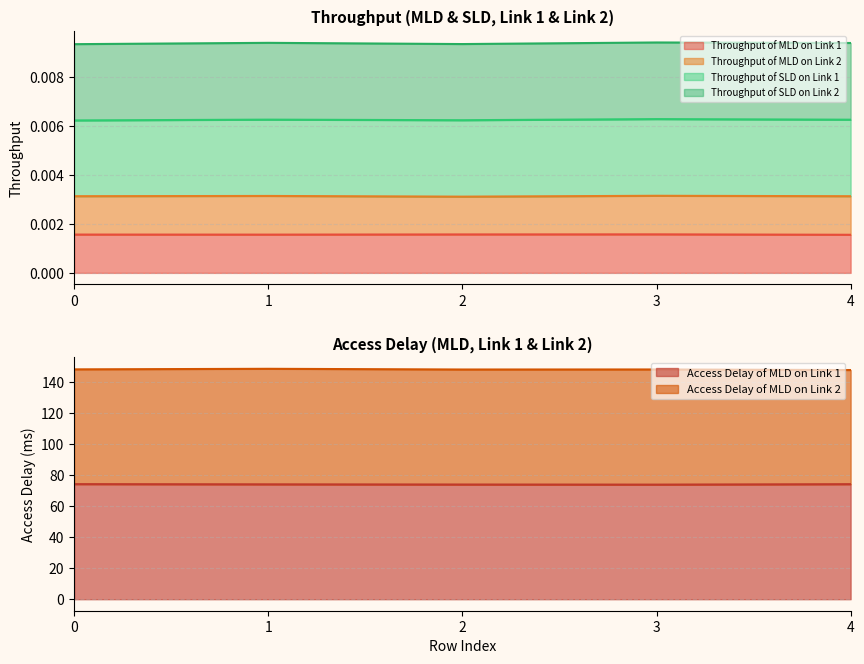

List the labels in order of Access Delay of MLD on Link 1 value, smallest first.

3, 2, 1, 4, 0